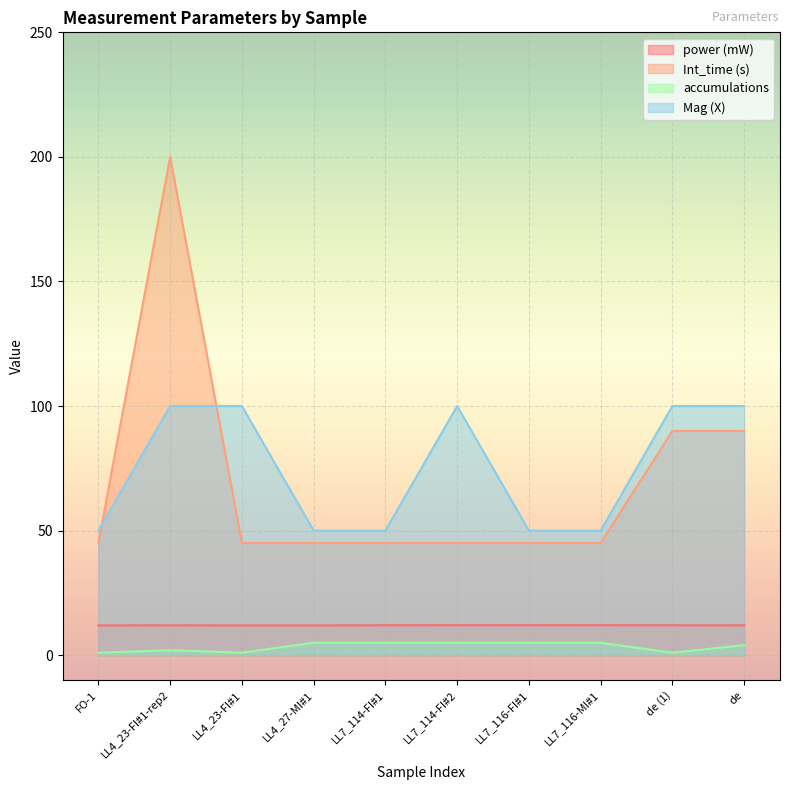

True or false: power (mW) and Int_time (s) intersect in this chart.

False